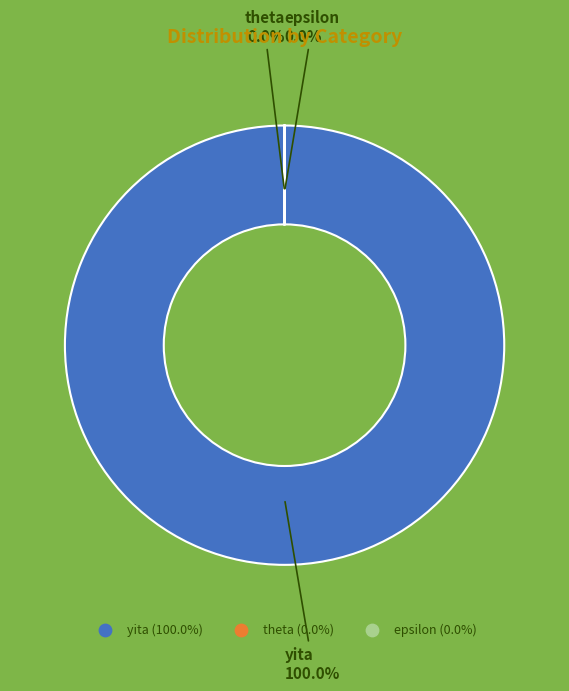

Is it true that yita is 99% of the pie?

False